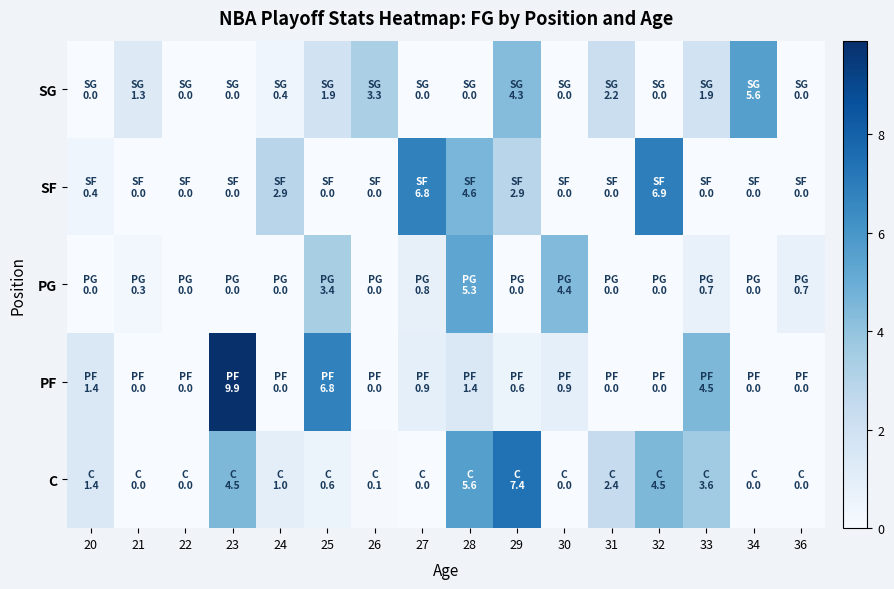

Reading left to right, transcribe all the data shown in this chart.

C: 20=1.4	21=0.0	22=0.0	23=4.5	24=1.0	25=0.6	26=0.1	27=0.0	28=5.6	29=7.4	30=0.0	31=2.4	32=4.5	33=3.6	34=0.0	36=0.0
PF: 20=1.4	21=0.0	22=0.0	23=9.9	24=0.0	25=6.8	26=0.0	27=0.9	28=1.4	29=0.6	30=0.9	31=0.0	32=0.0	33=4.5	34=0.0	36=0.0
PG: 20=0.0	21=0.3	22=0.0	23=0.0	24=0.0	25=3.4	26=0.0	27=0.8	28=5.3	29=0.0	30=4.4	31=0.0	32=0.0	33=0.7	34=0.0	36=0.7
SF: 20=0.4	21=0.0	22=0.0	23=0.0	24=2.9	25=0.0	26=0.0	27=6.8	28=4.6	29=2.9	30=0.0	31=0.0	32=6.9	33=0.0	34=0.0	36=0.0
SG: 20=0.0	21=1.3	22=0.0	23=0.0	24=0.4	25=1.9	26=3.3	27=0.0	28=0.0	29=4.3	30=0.0	31=2.2	32=0.0	33=1.9	34=5.6	36=0.0